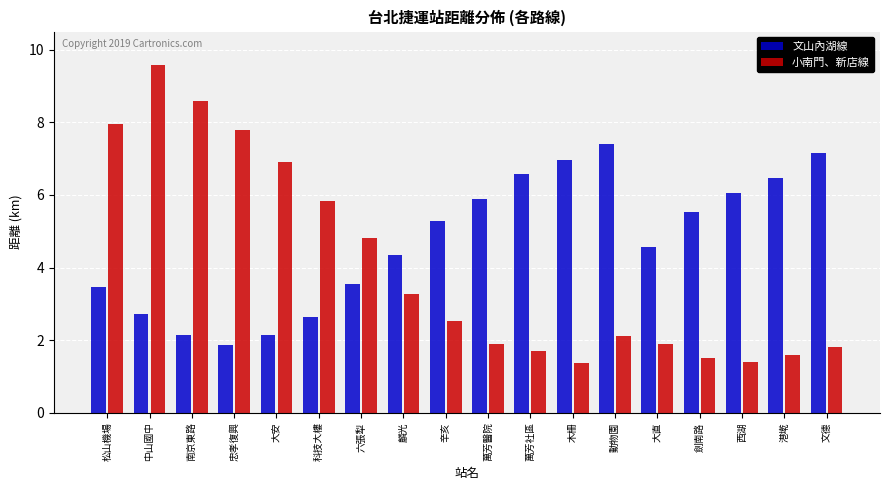

The 小南門、新店線 series shows 7.8 at 忠孝復興. True or false?

True